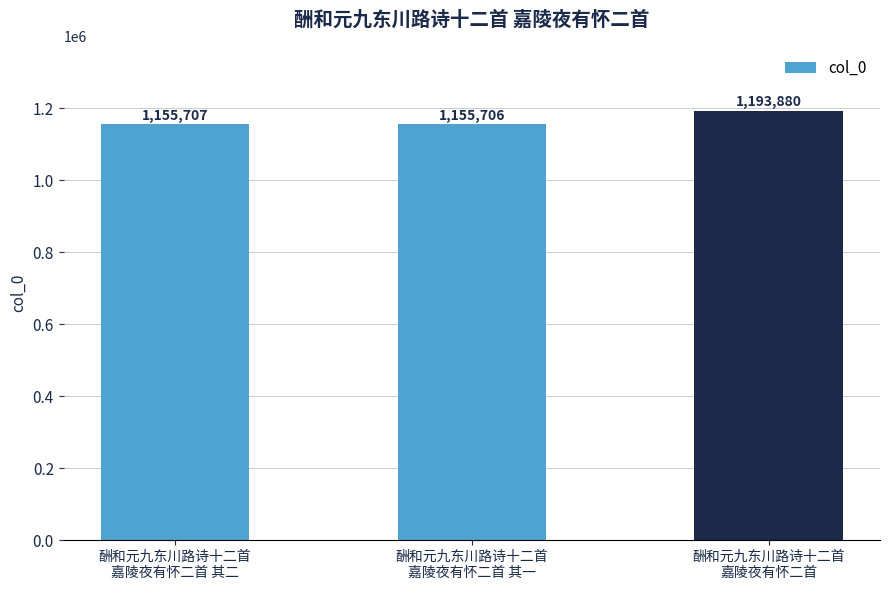

What is the change in value from 酬和元九东川路诗十二首
嘉陵夜有怀二首 其二 to 酬和元九东川路诗十二首
嘉陵夜有怀二首 其一?

-1